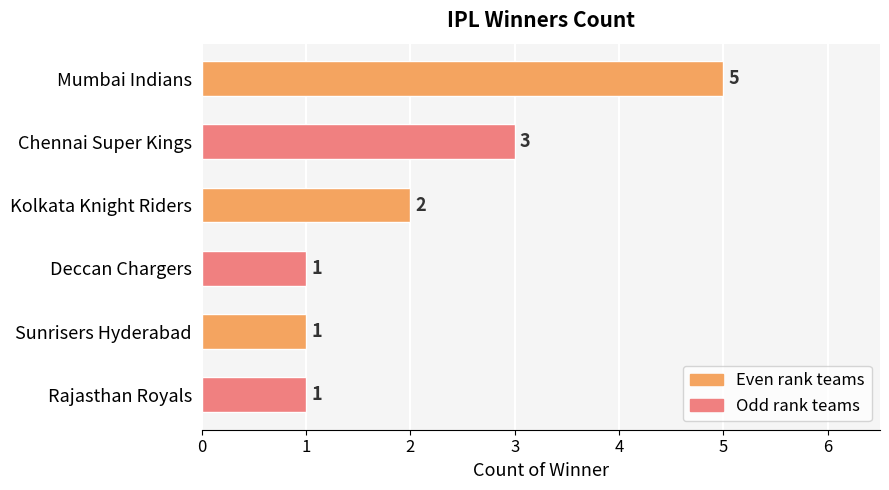

At which label is the value closest to 3?

Chennai Super Kings